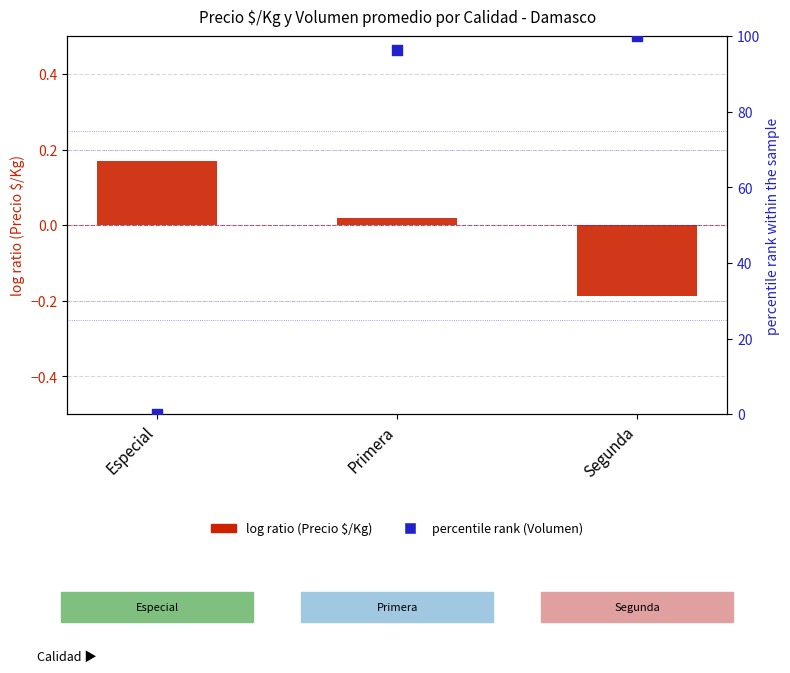

What are all the series names shown in the legend?

log ratio (Precio $/Kg), percentile rank (Volumen)